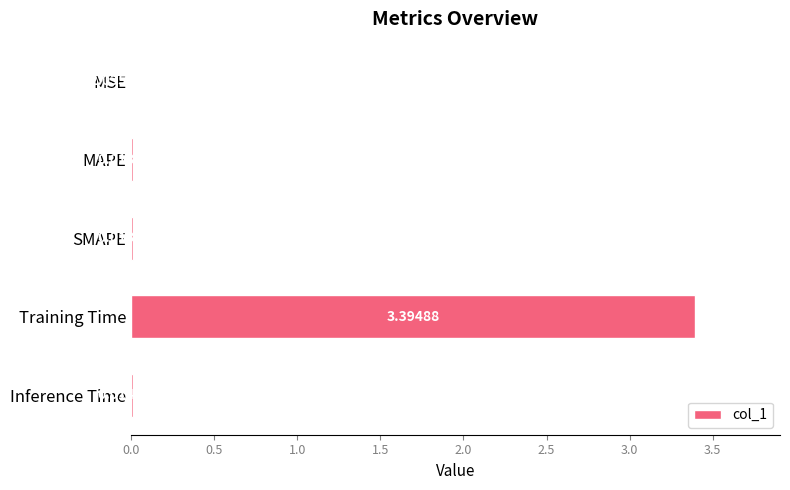

Where is the data nearest to the value 1?

Inference Time